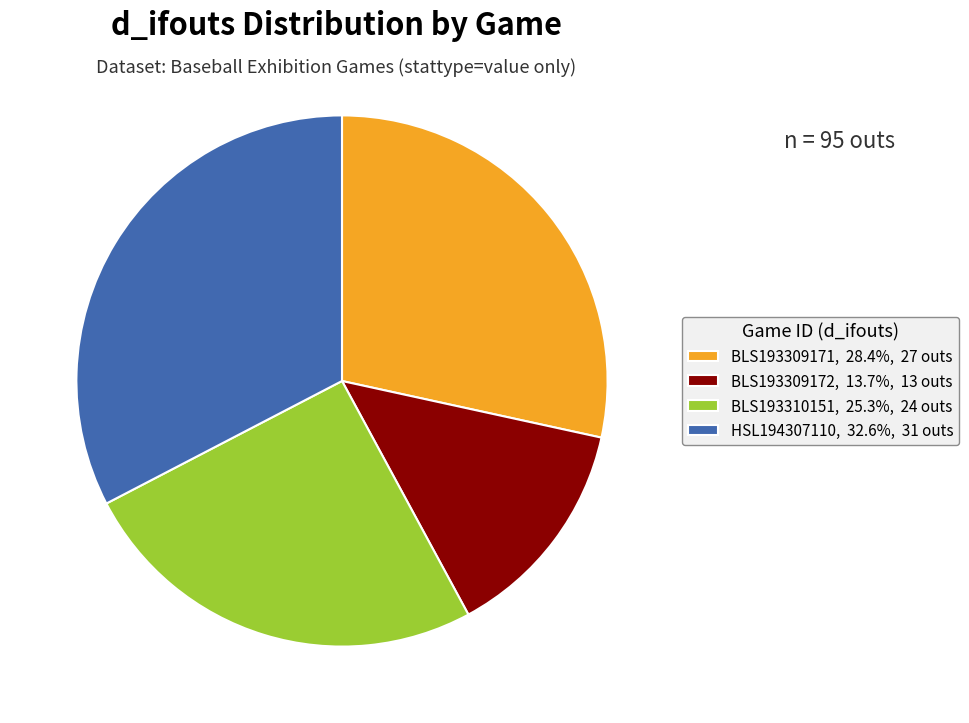

Approximately how many times larger is the value at BLS193309172, 13.7%, 13 outs compared to BLS193309171, 28.4%, 27 outs?

0.5